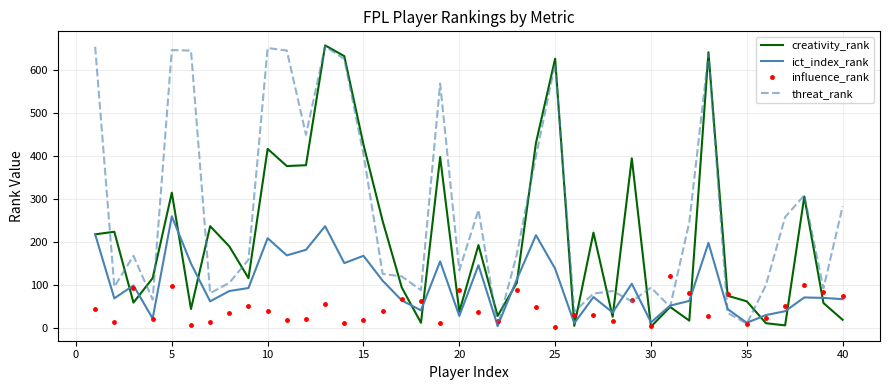

Which series has the largest total across all categories?

threat_rank